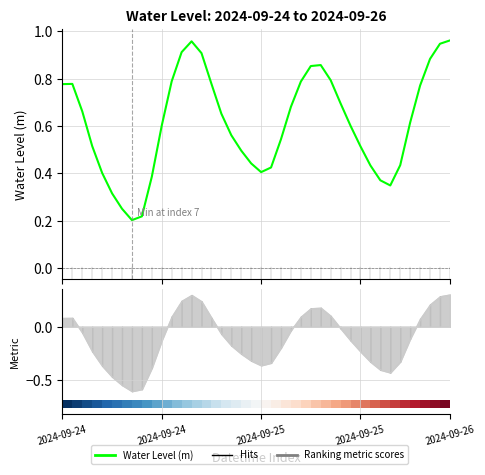

What is the difference between the second highest and minimum values?

0.8